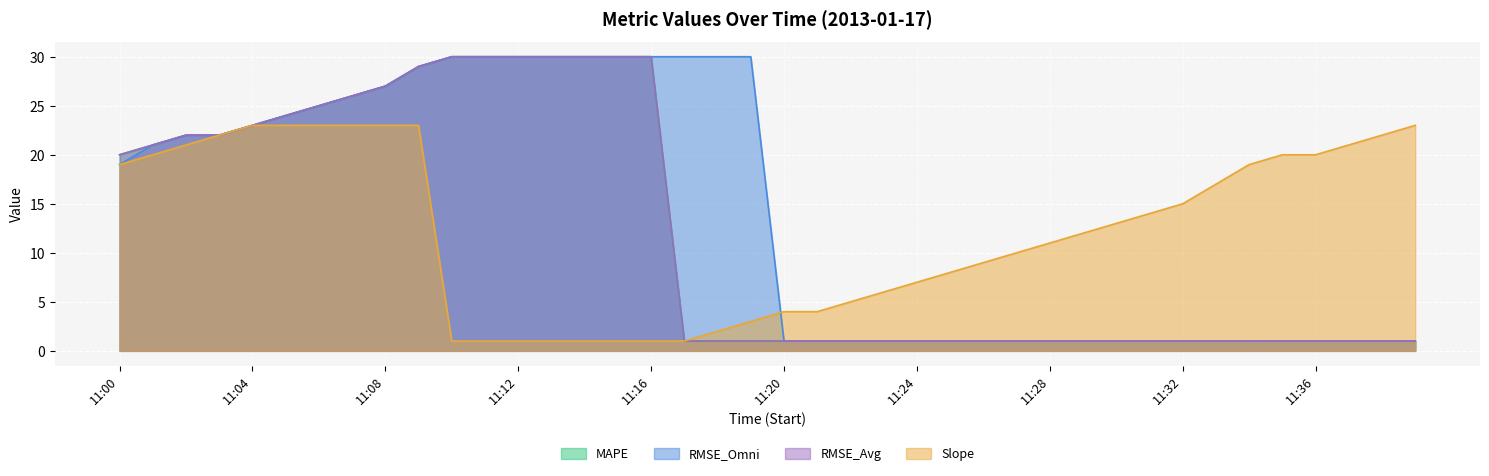

At which label is Slope closest to 12?

11:29